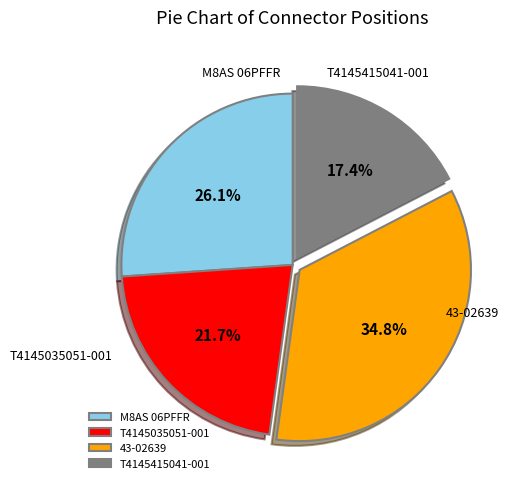

Approximately how many times larger is the value at T4145415041-001 compared to T4145035051-001?

0.8